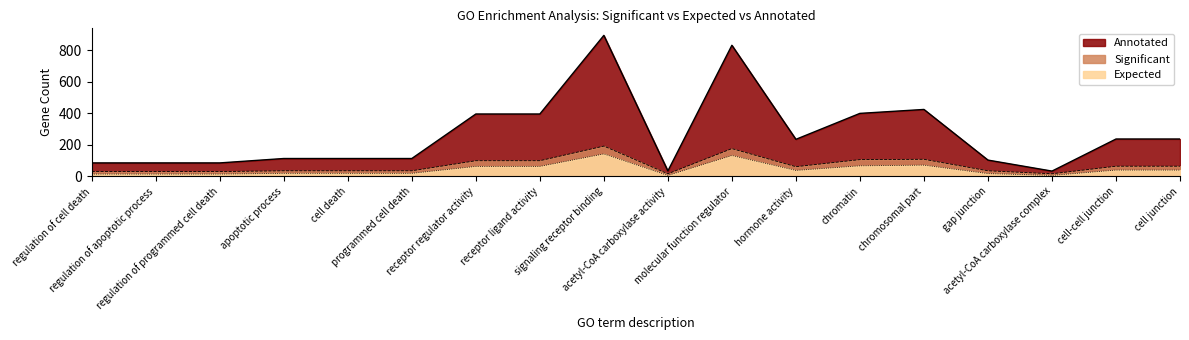

Where is Significant nearest to the value 104?

chromatin